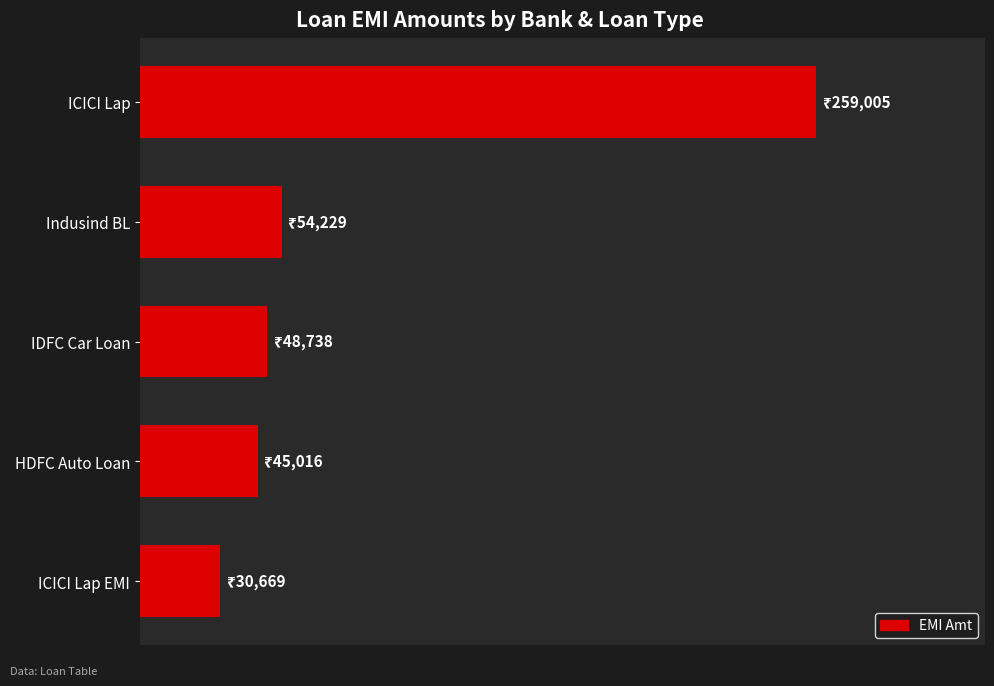

What is the average value?

87531